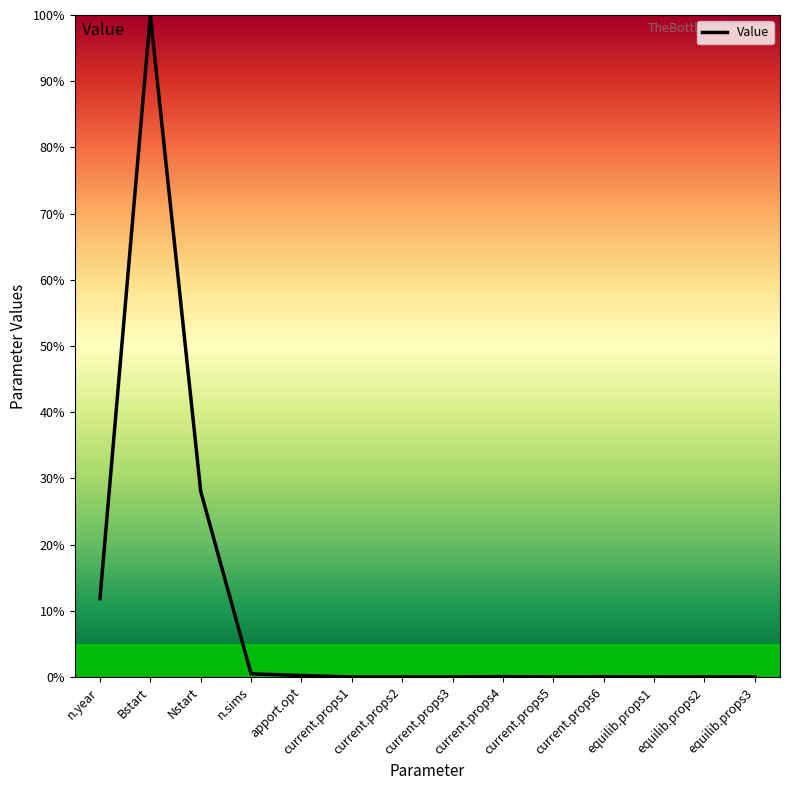

The chart shows a value of 100.0 at Bstart. True or false?

True